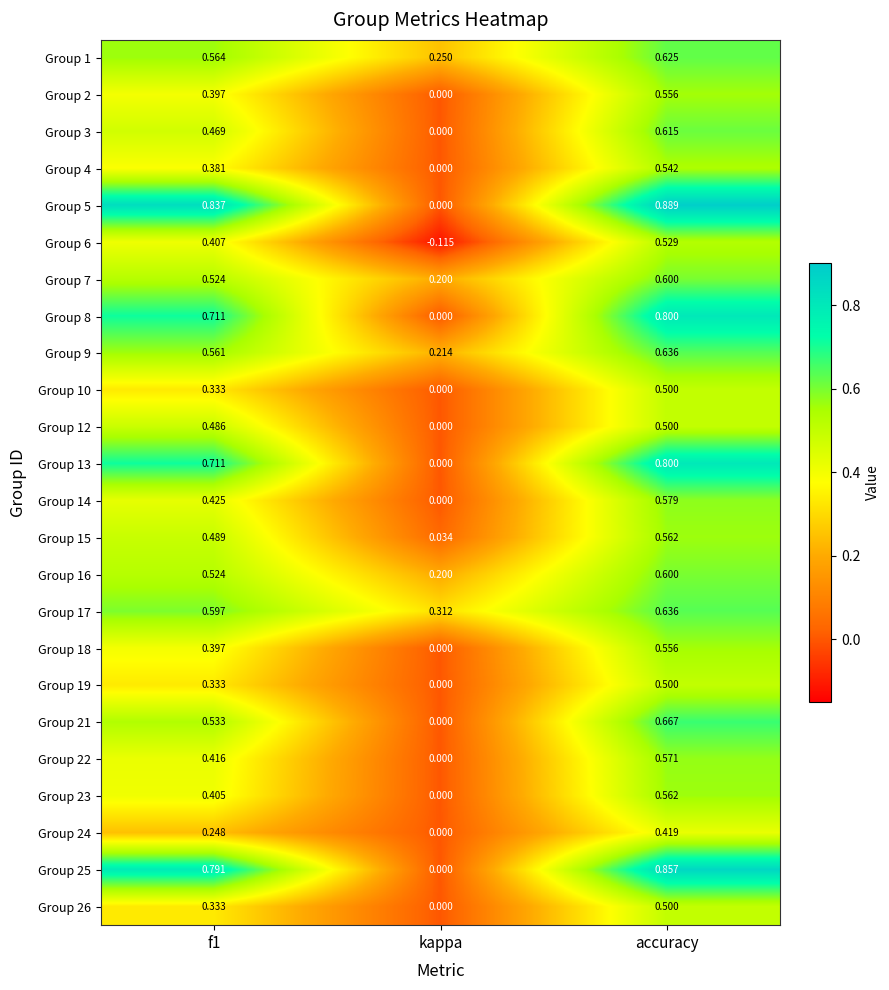

At which category does the chart reach its peak across all series?

accuracy